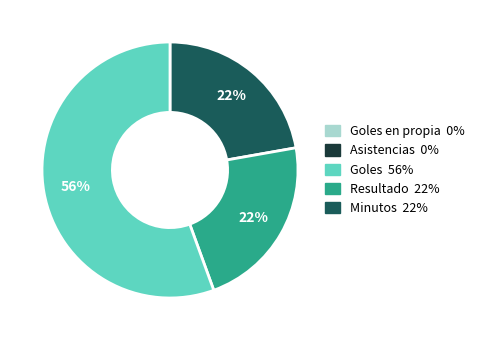

How many slices are in this pie chart?

3